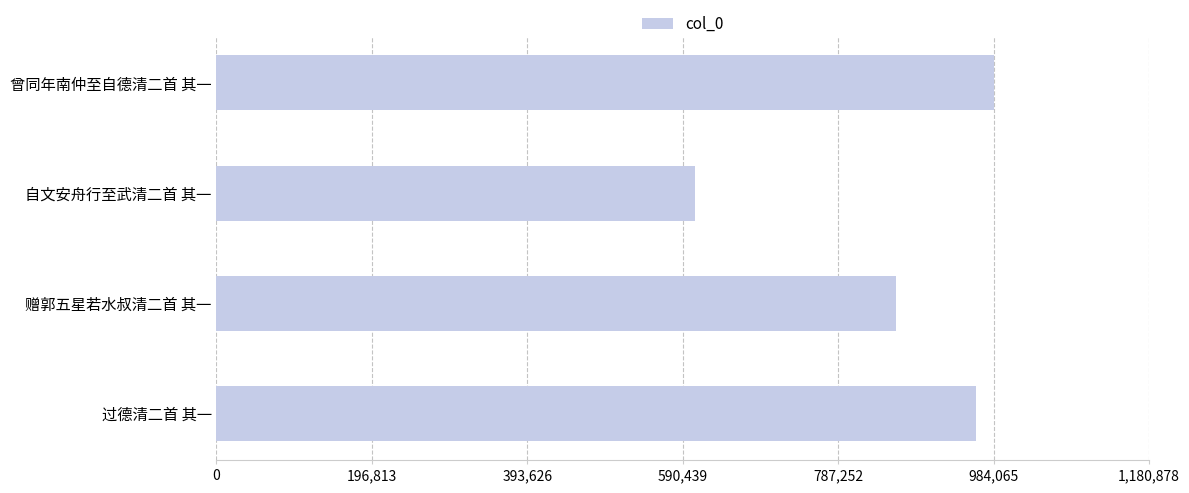

Between 过德清二首 其一 and 赠郭五星若水叔清二首 其一, which is larger?

过德清二首 其一